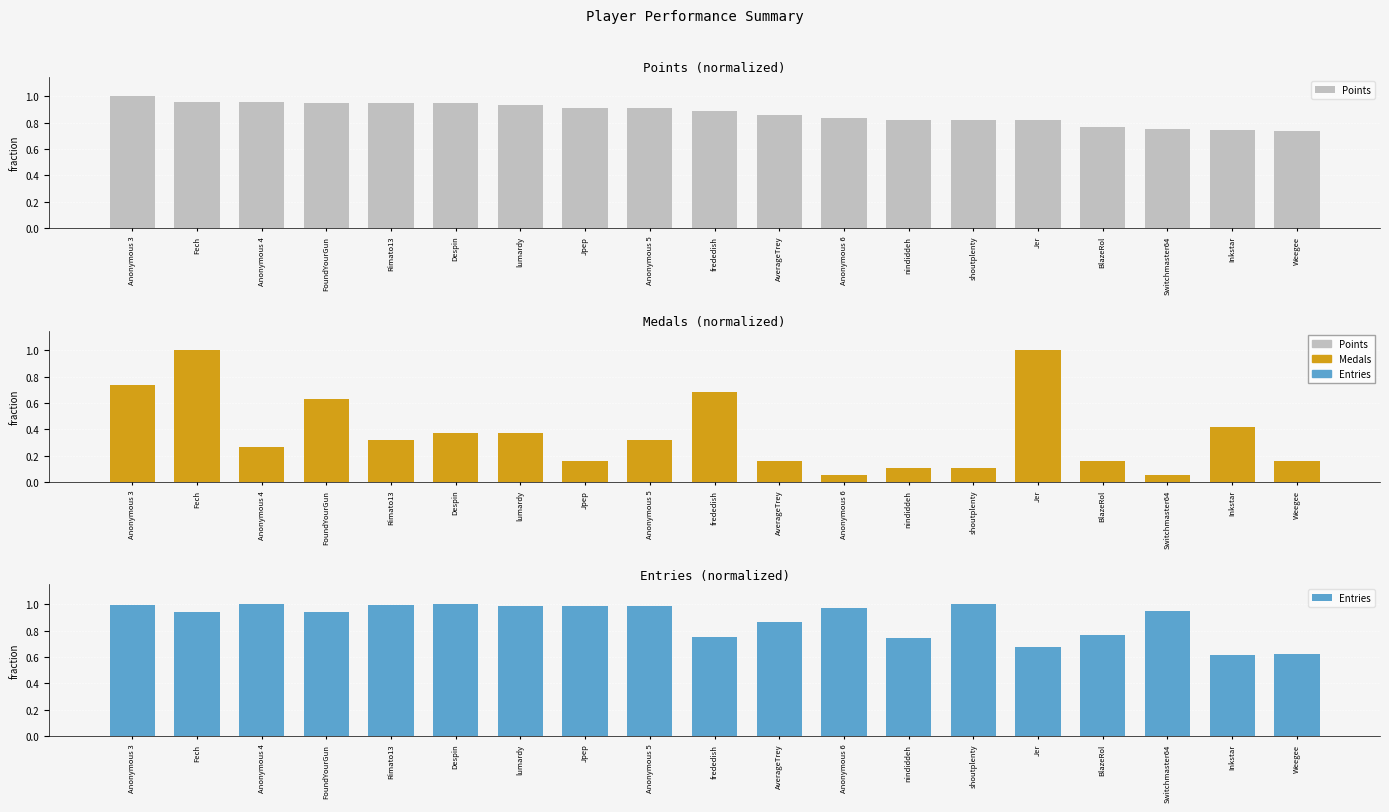

Which series has the largest total across all categories?

Entries